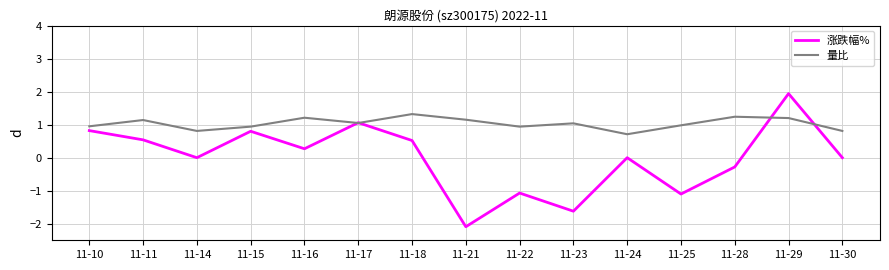

Rank the series at 11-23 from lowest to highest value.

涨跌幅%, 量比